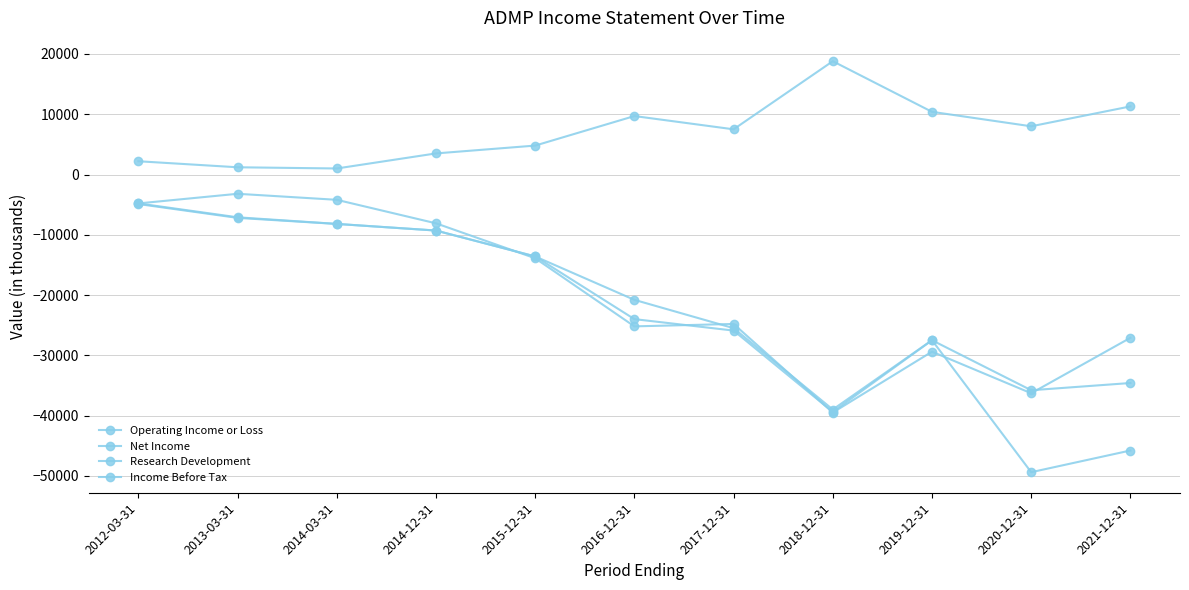

How many lines are shown in the chart?

4